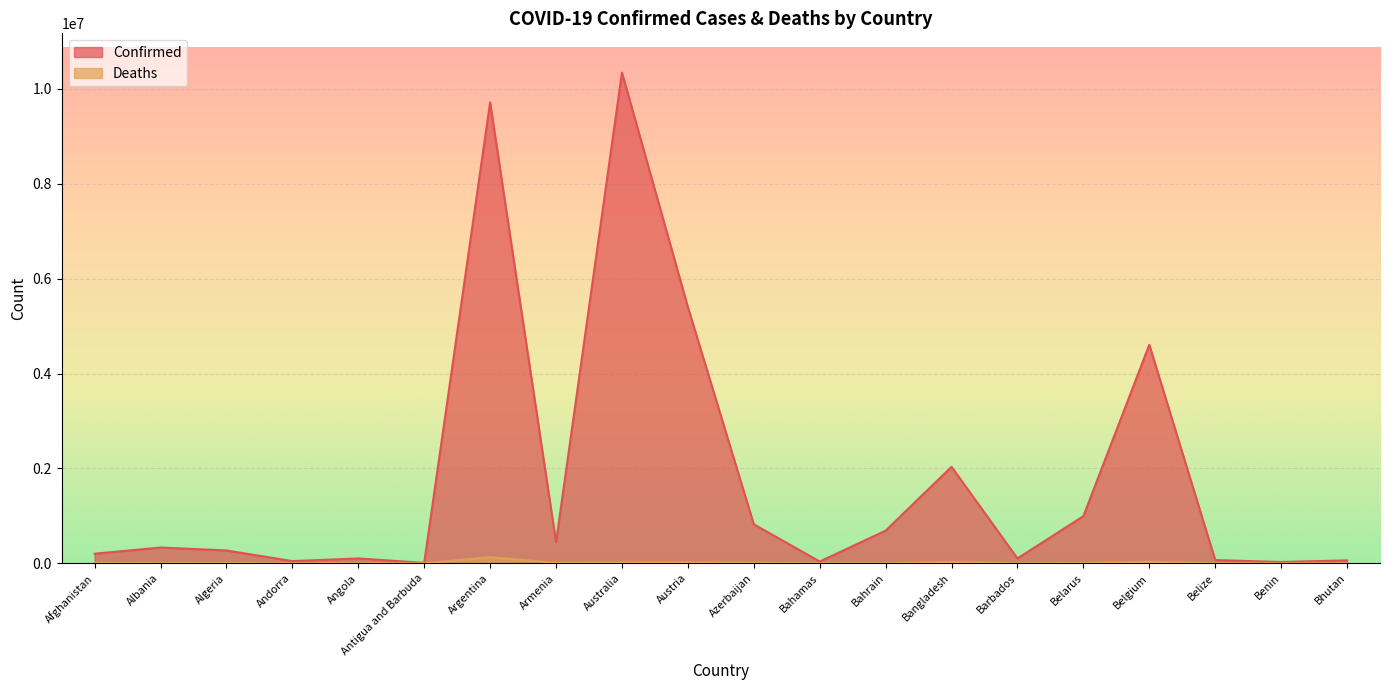

How many lines are shown in the chart?

2